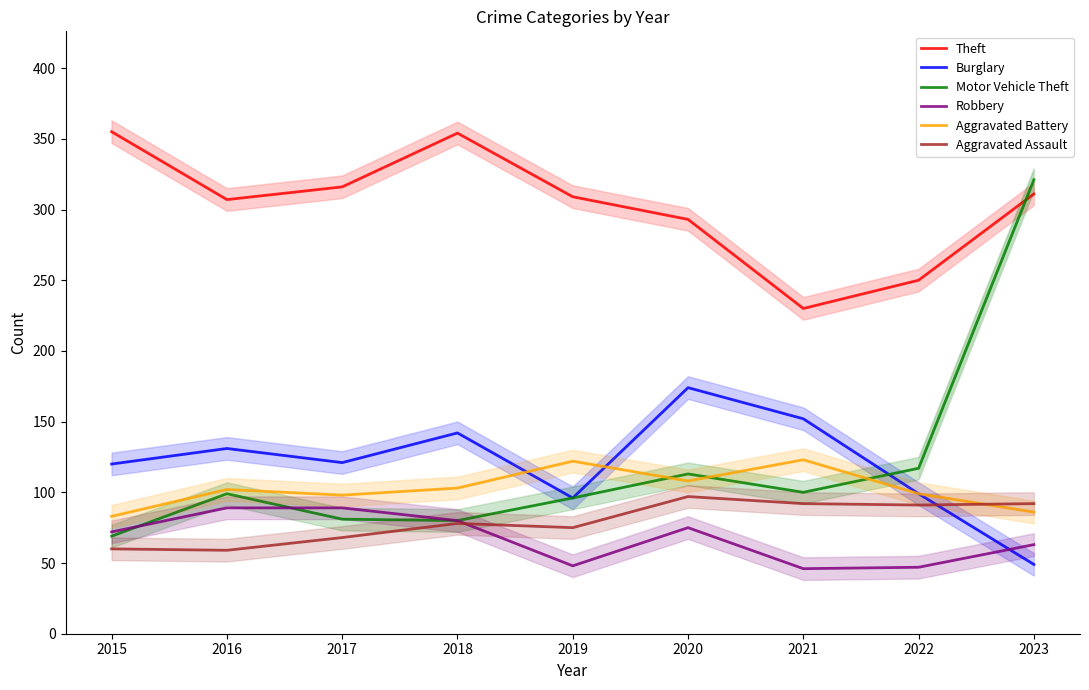

Reading left to right, extract all data points from this chart.

Theft: 355	307	316	354	309	293	230	250	311
Burglary: 120	131	121	142	96	174	152	99	49
Motor Vehicle Theft: 69	99	81	80	96	113	100	117	321
Robbery: 72	89	89	80	48	75	46	47	63
Aggravated Battery: 83	102	98	103	122	108	123	99	86
Aggravated Assault: 60	59	68	78	75	97	92	91	92